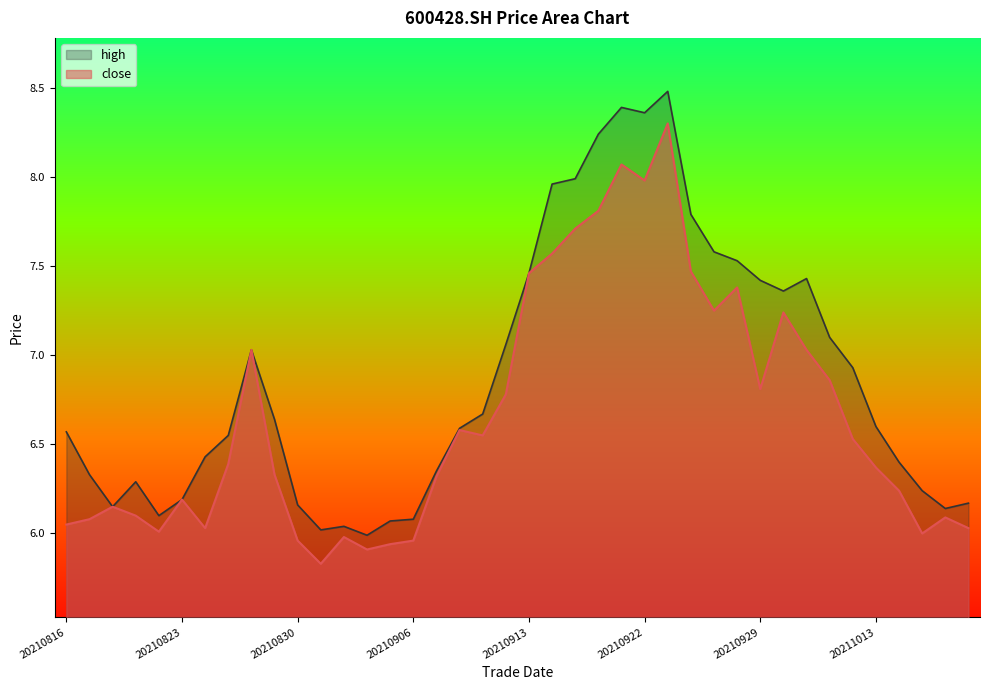

How many lines are shown in the chart?

2